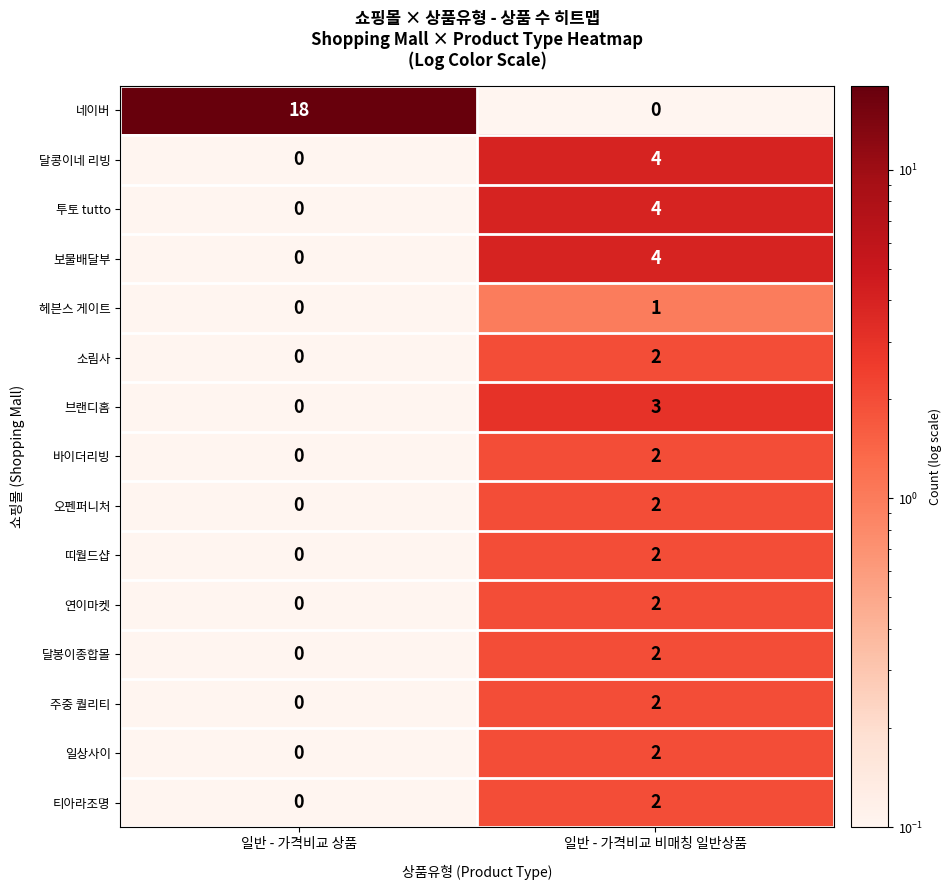

Which series has the largest total across all categories?

네이버